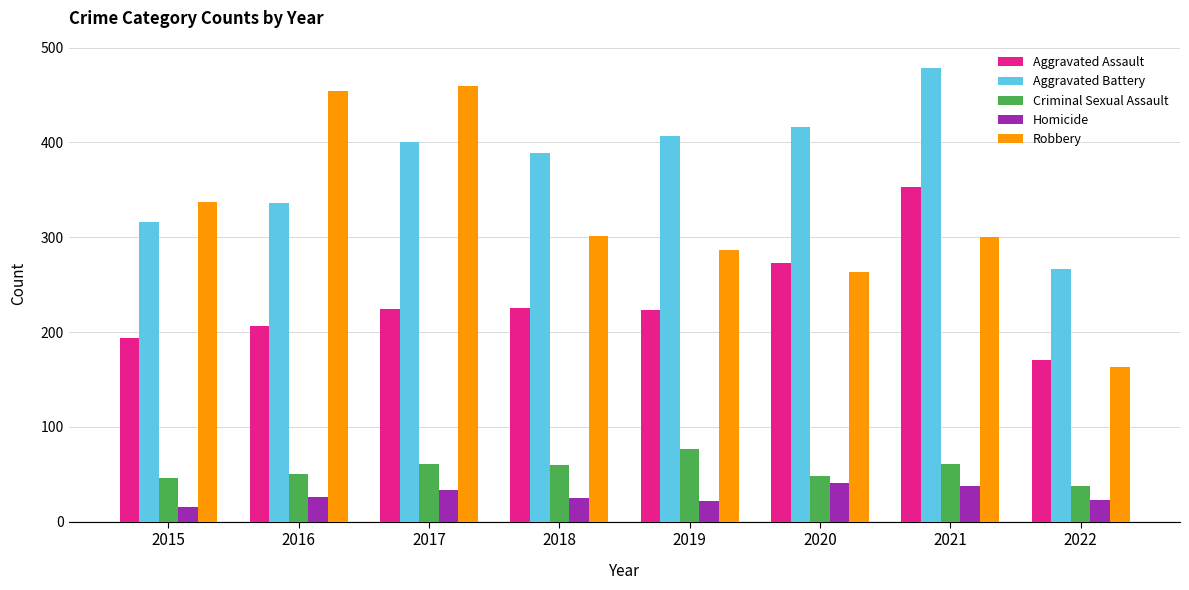

What is the minimum value for Aggravated Battery?

266